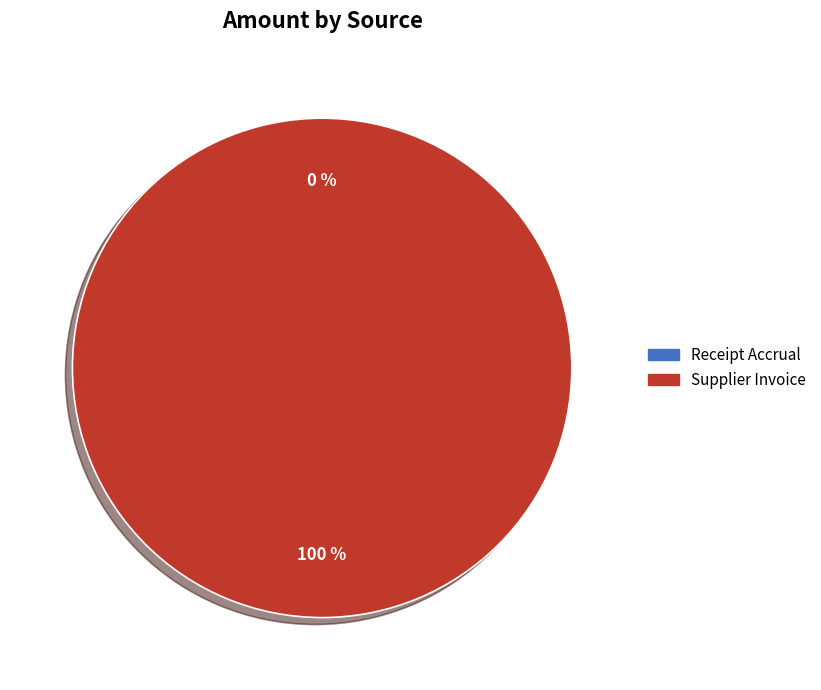

Does Supplier Invoice account for over 50% of the chart?

Yes